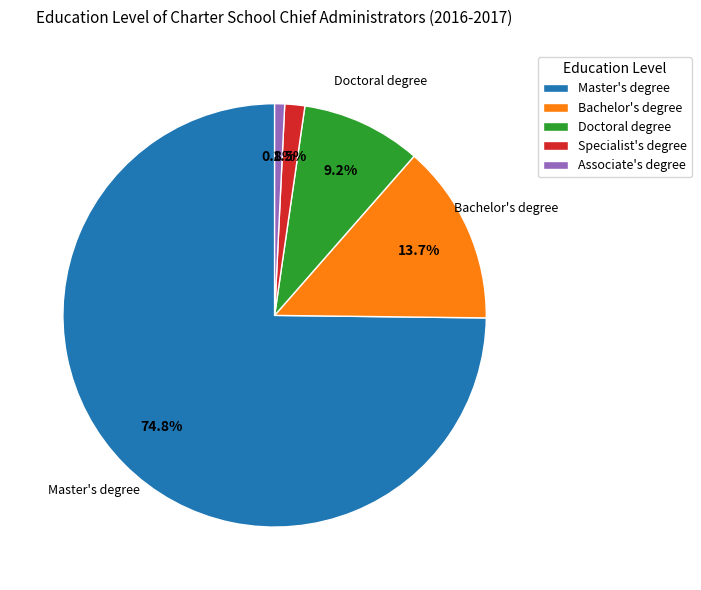

Does Master's degree represent more than half of the total?

Yes